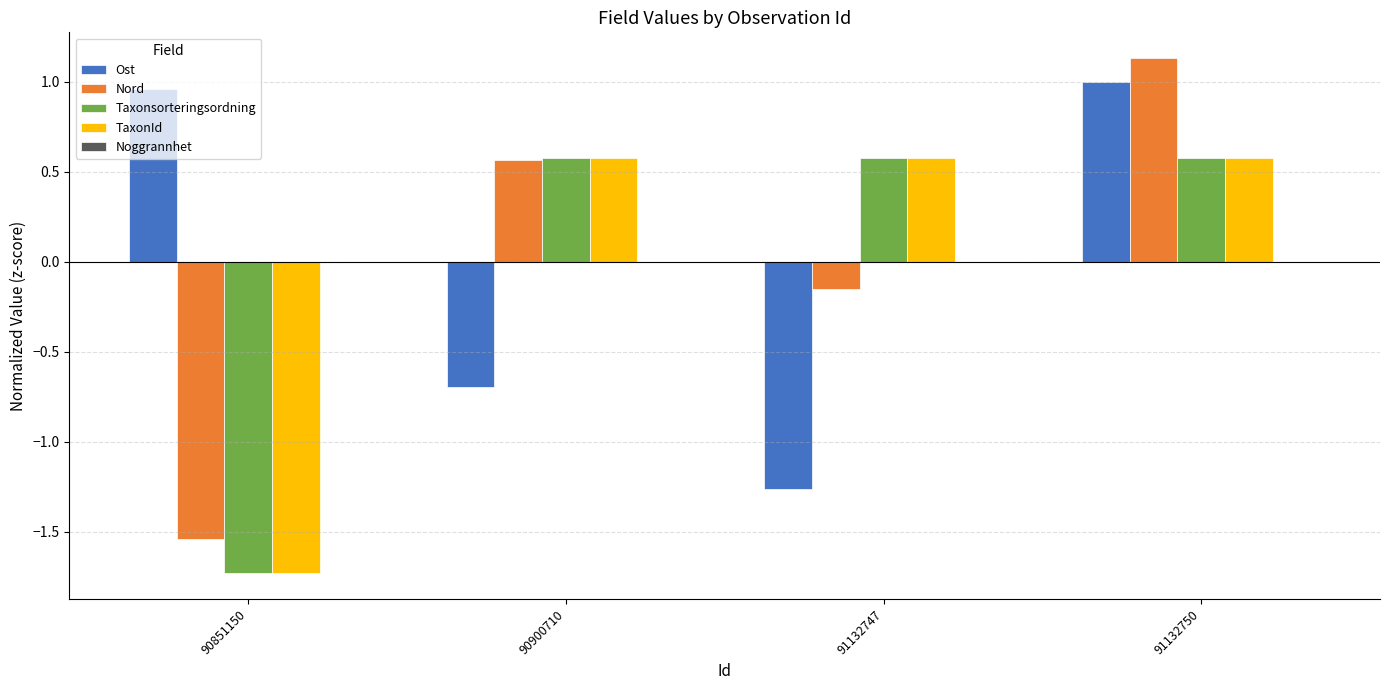

What is the difference between the maximum and minimum values in the Ost series?

2.3